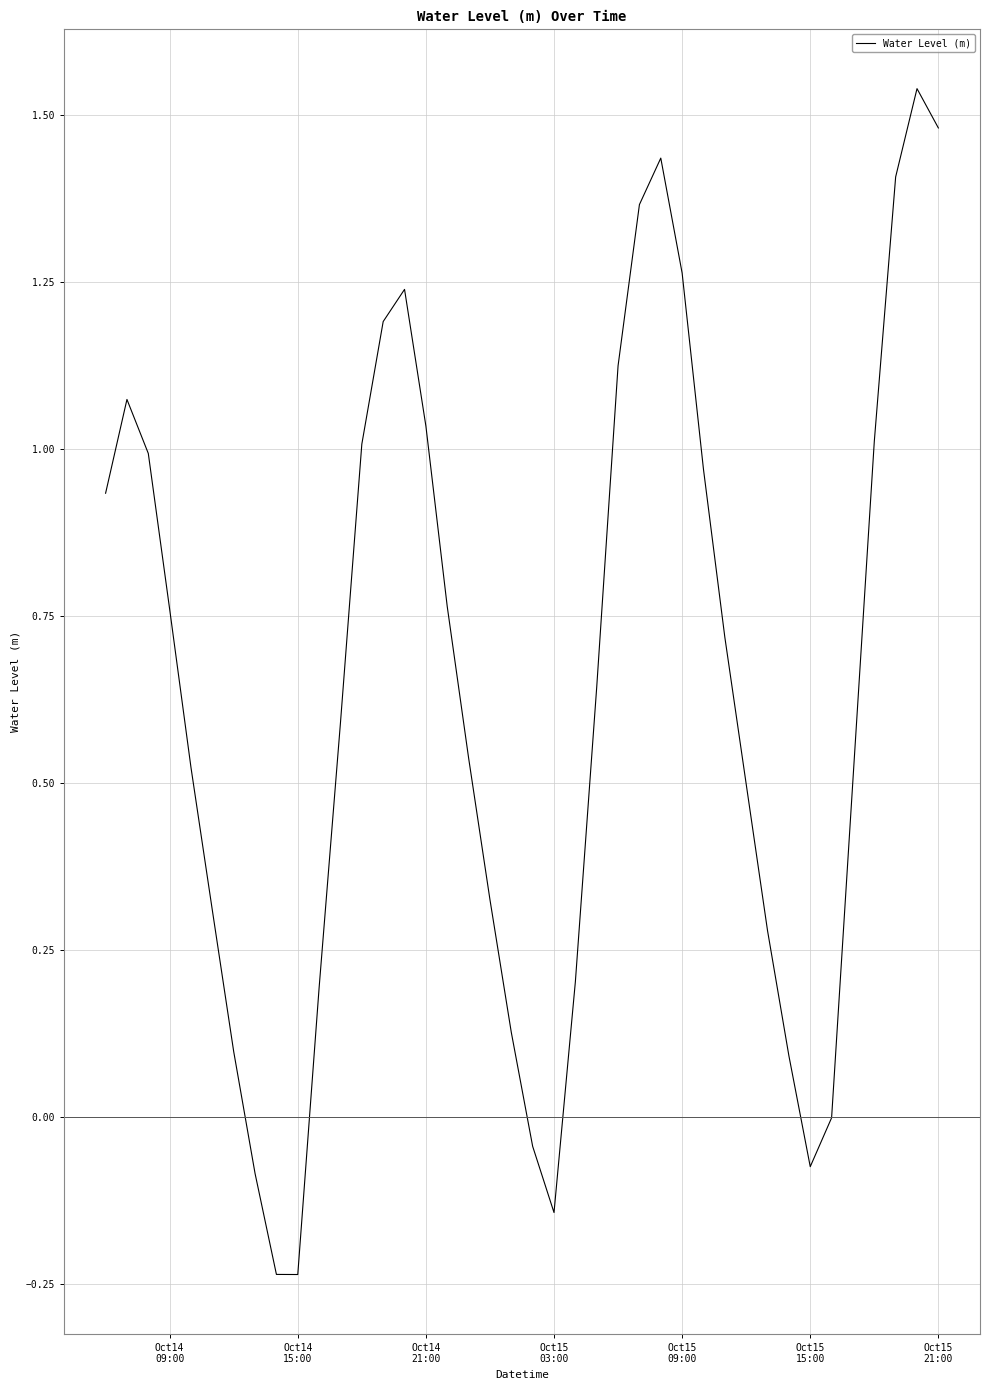

What is the difference between the maximum and minimum values?

1.8